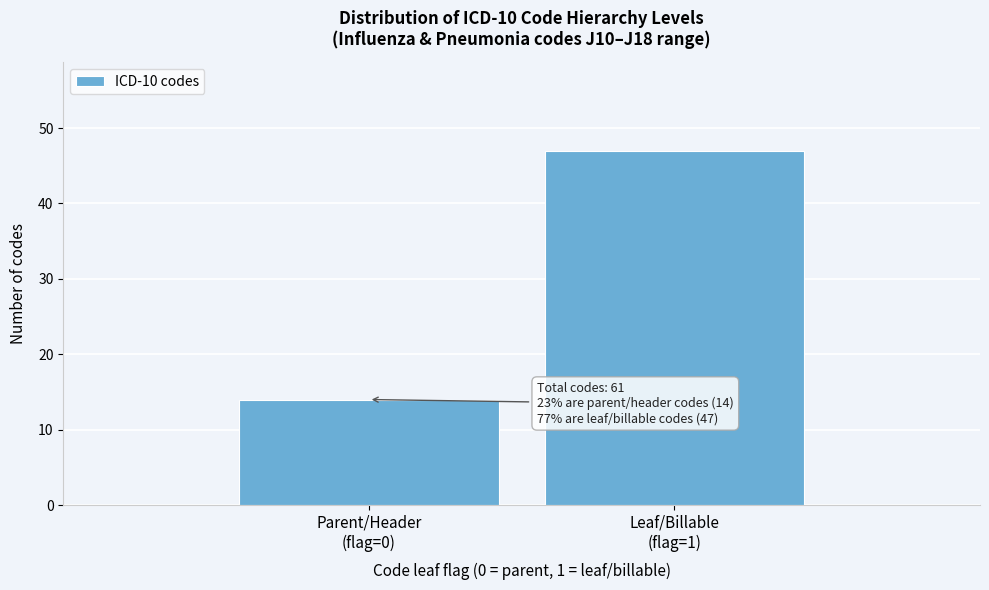

Reading left to right, what are all the values shown in this chart?

14	47